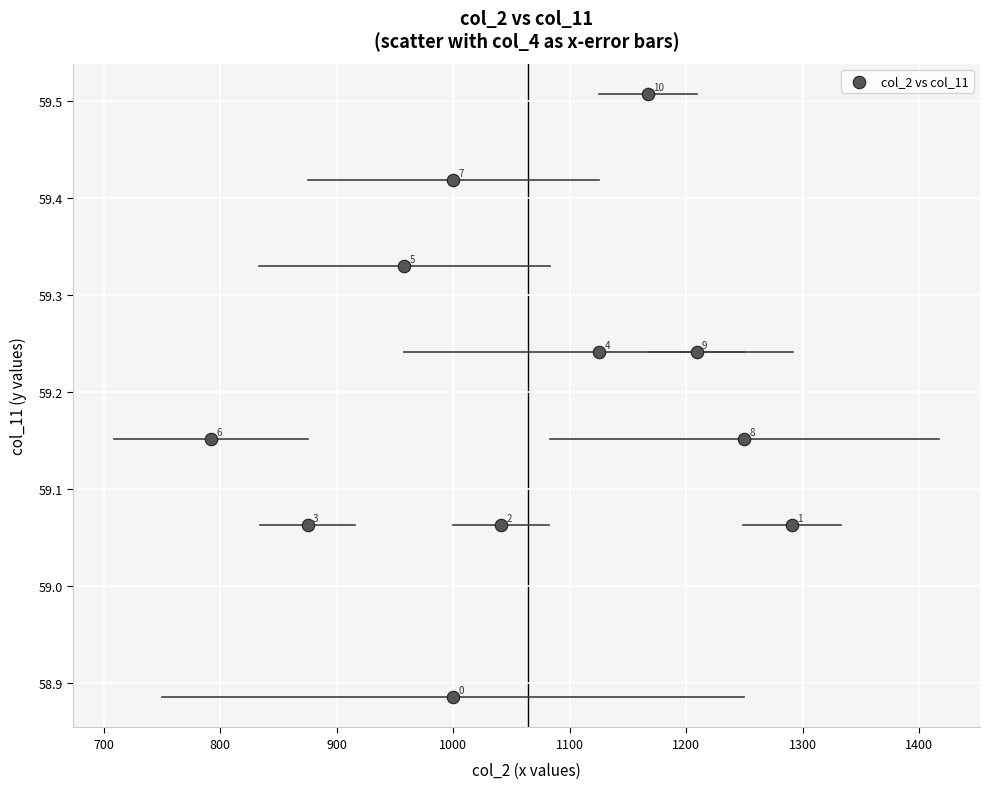

What is the range of X values (max minus min)?

499.0